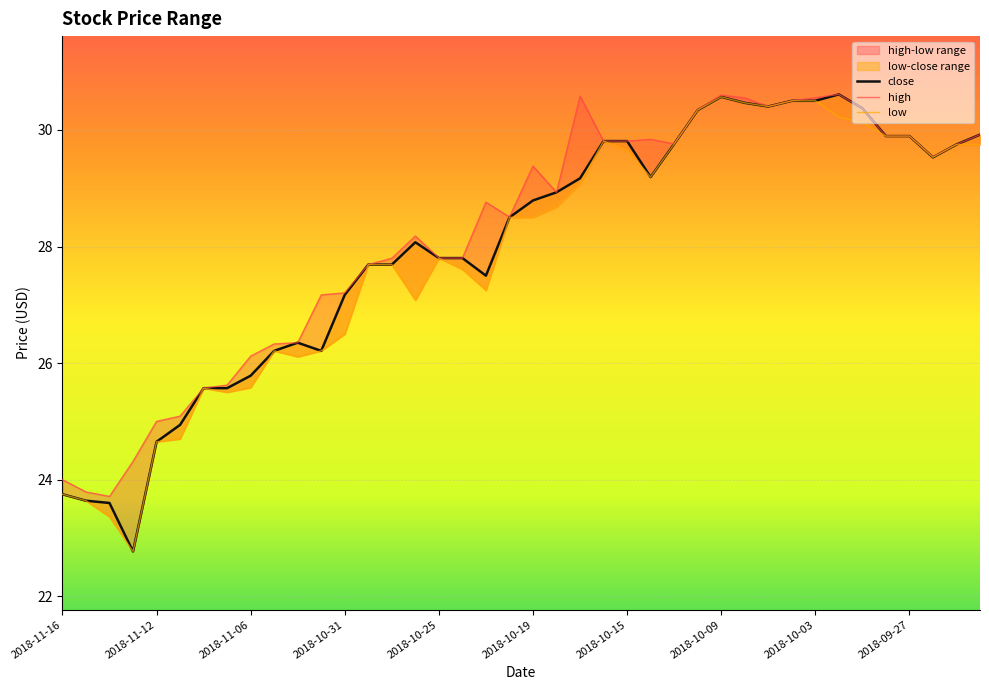

Between 2018-11-16 and 11, which series saw the biggest shift?

high